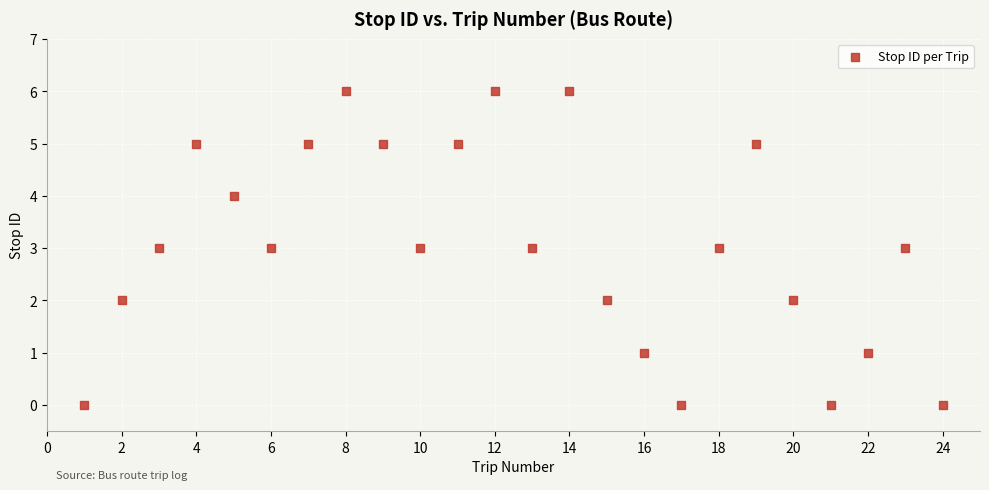

What is the range of Y values (max minus min)?

6